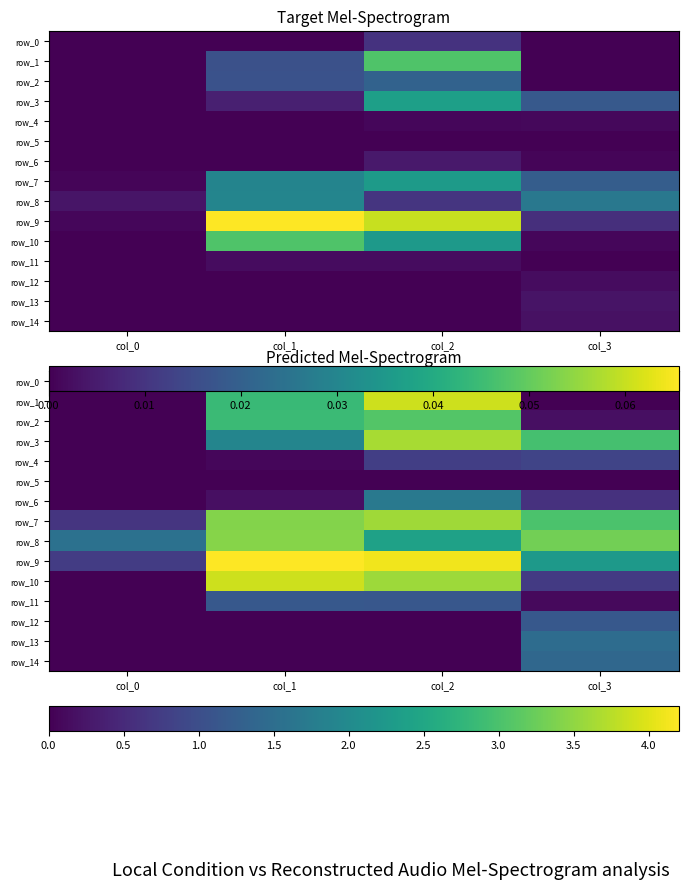

Rank the series by their maximum value, from lowest to highest.

row_5, row_4, row_11, row_12, row_14, row_13, row_6, row_0, row_2, row_8, row_7, row_3, row_1, row_10, row_9